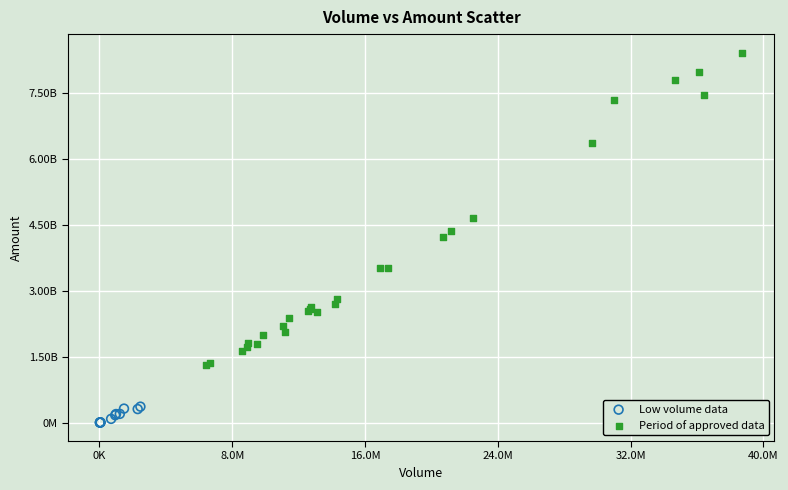

Which series contains the lowest Y value?

Low volume data